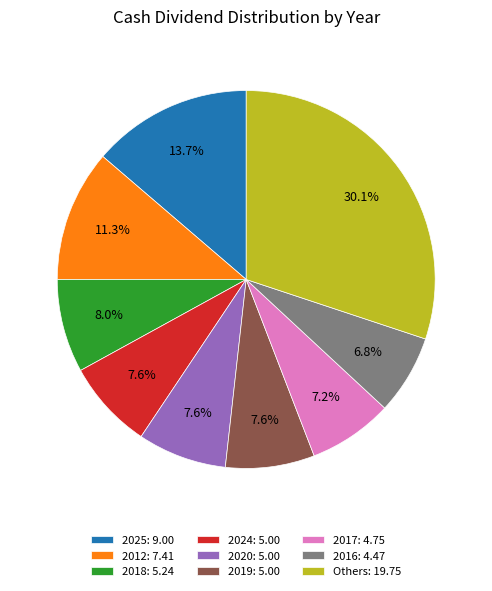

Between 2025: 9.00 and 2016: 4.47, which is larger?

2025: 9.00